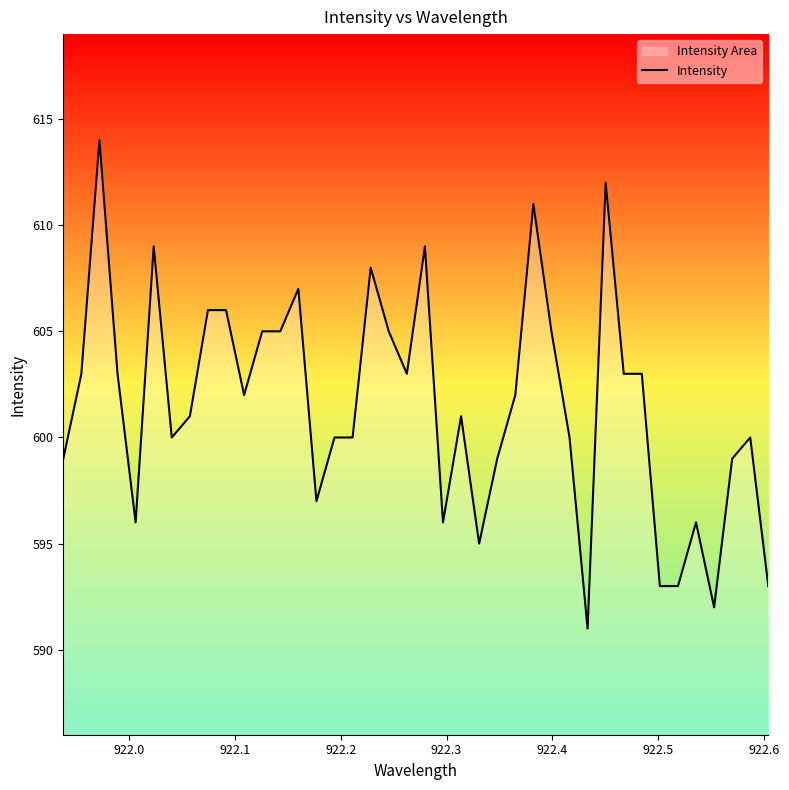

What is the difference between the maximum and minimum values?

23